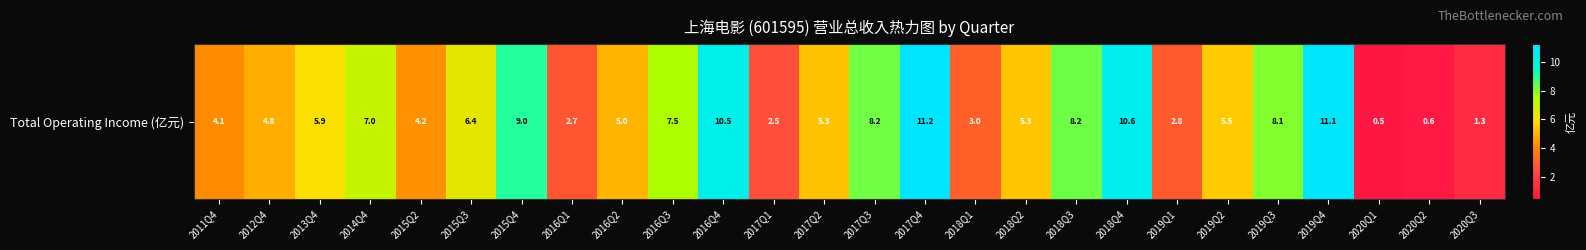

Count the number of categories in the chart.

26